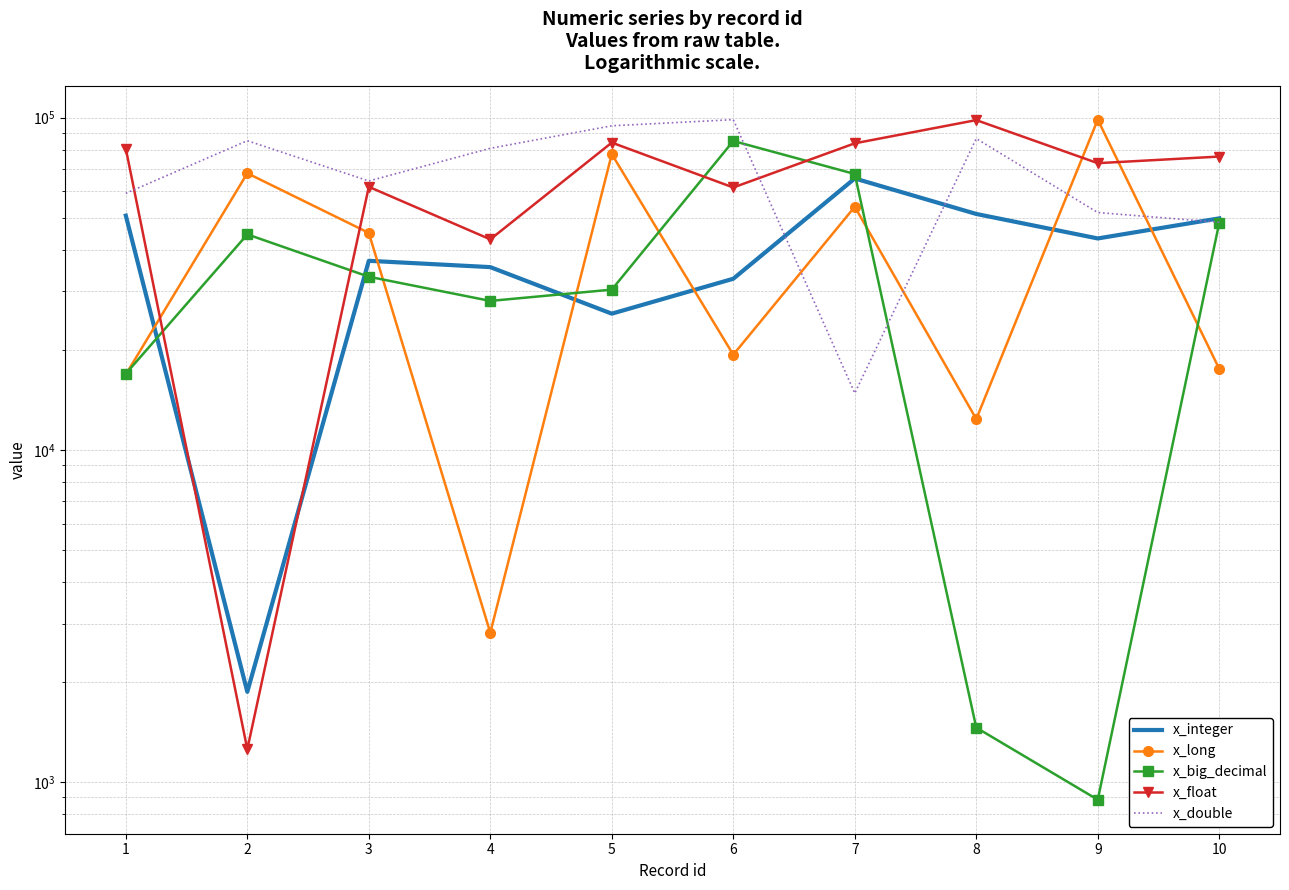

How many intersections are there between x_long and x_big_decimal?

6